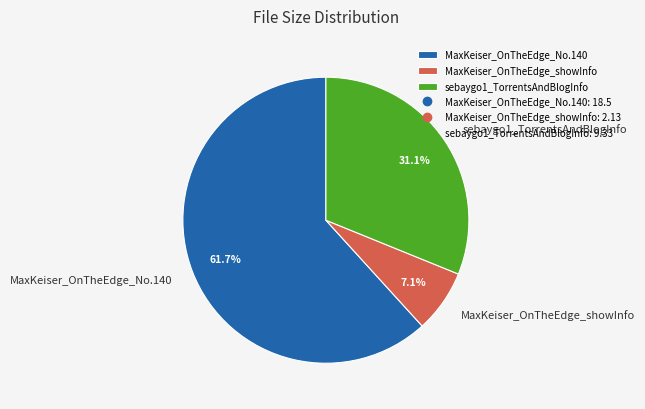

What percentage is the MaxKeiser_OnTheEdge_No.140 slice, to the nearest percent?

62%